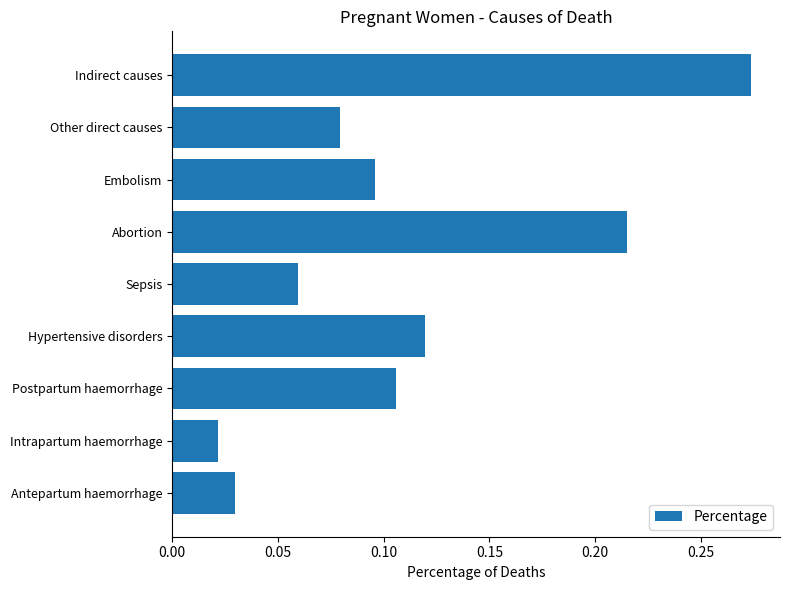

Does the chart contain stacked bars?

No